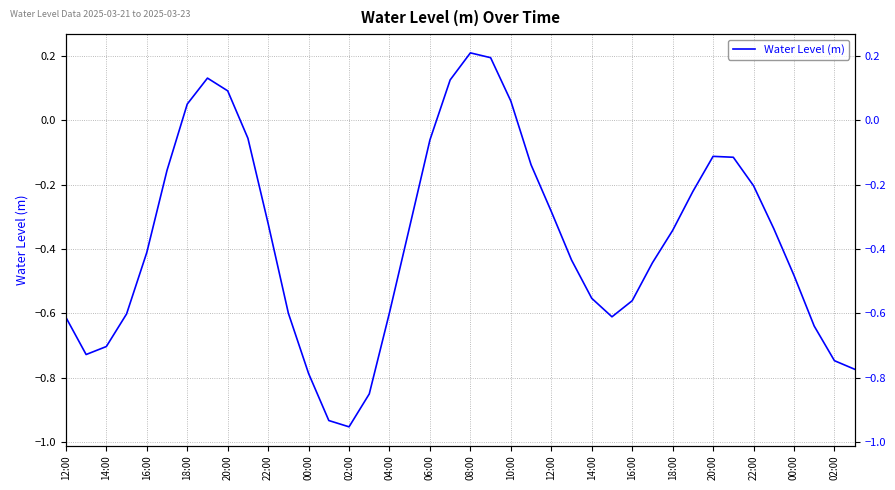

The chart shows a value of -1.0 at 27. True or false?

False